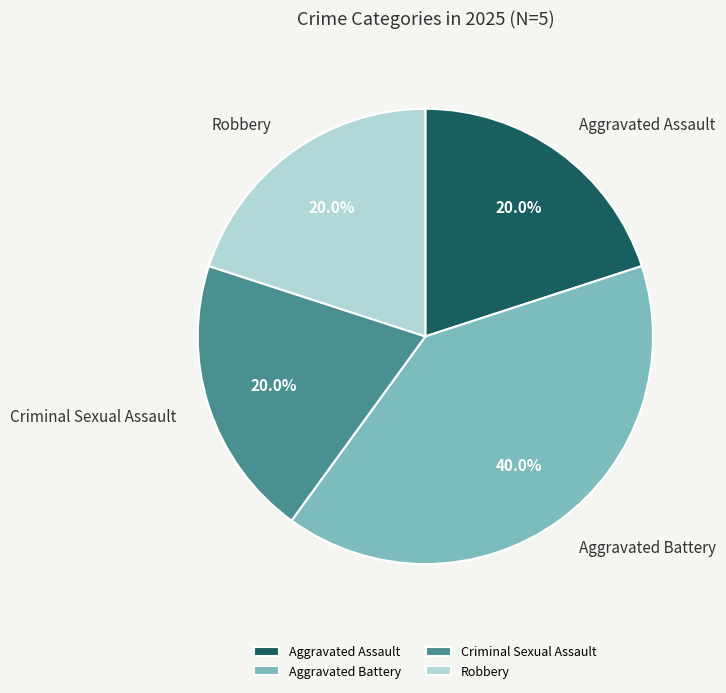

To the nearest percent, what is the difference between the Aggravated Battery and Aggravated Assault slice percentages?

20%